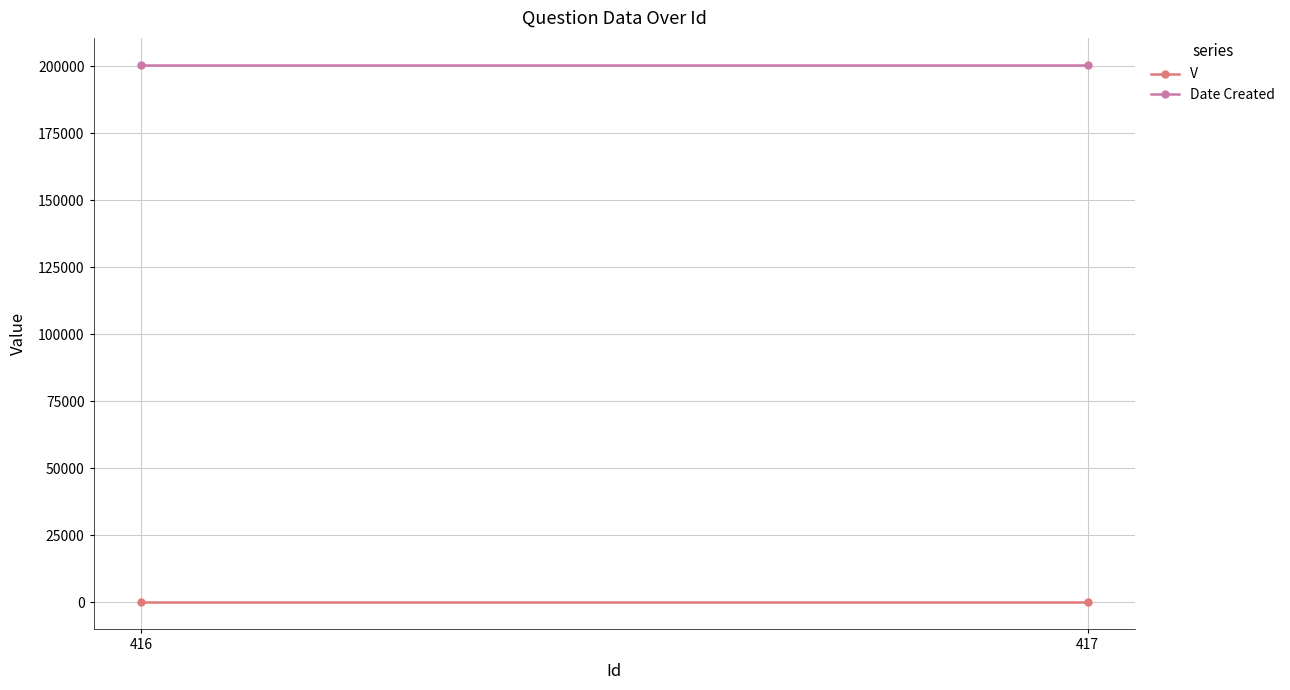

What is the maximum value shown in the chart?

200504